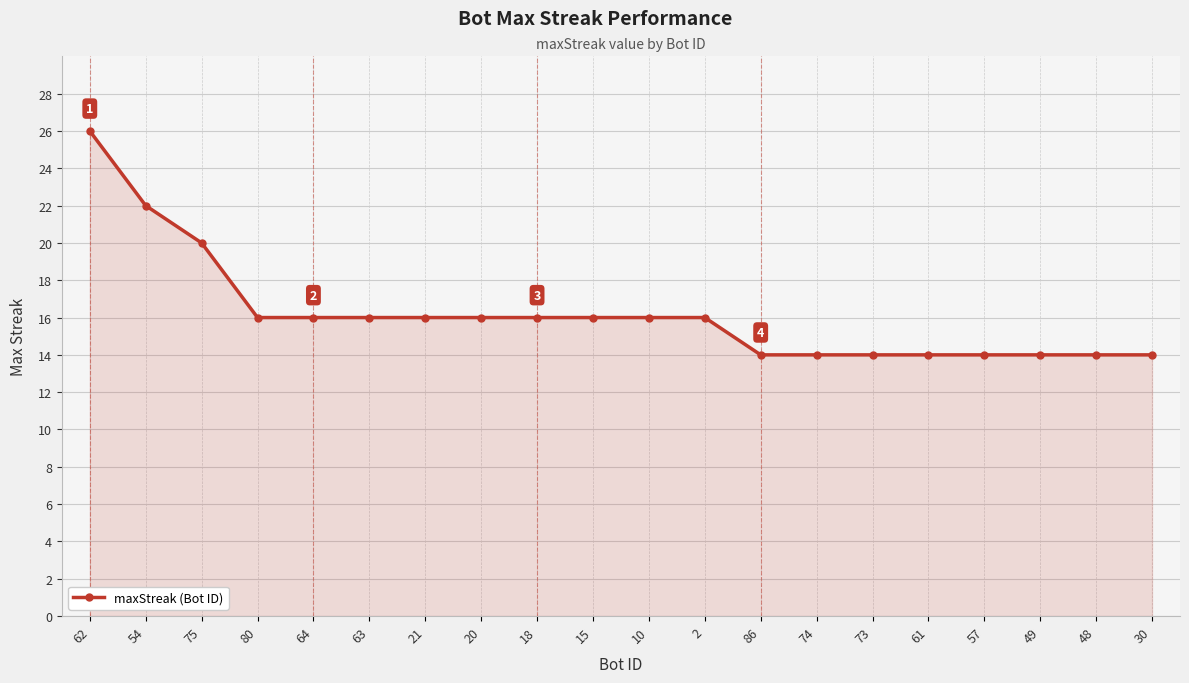

The chart shows a value of 16 at 10. True or false?

True